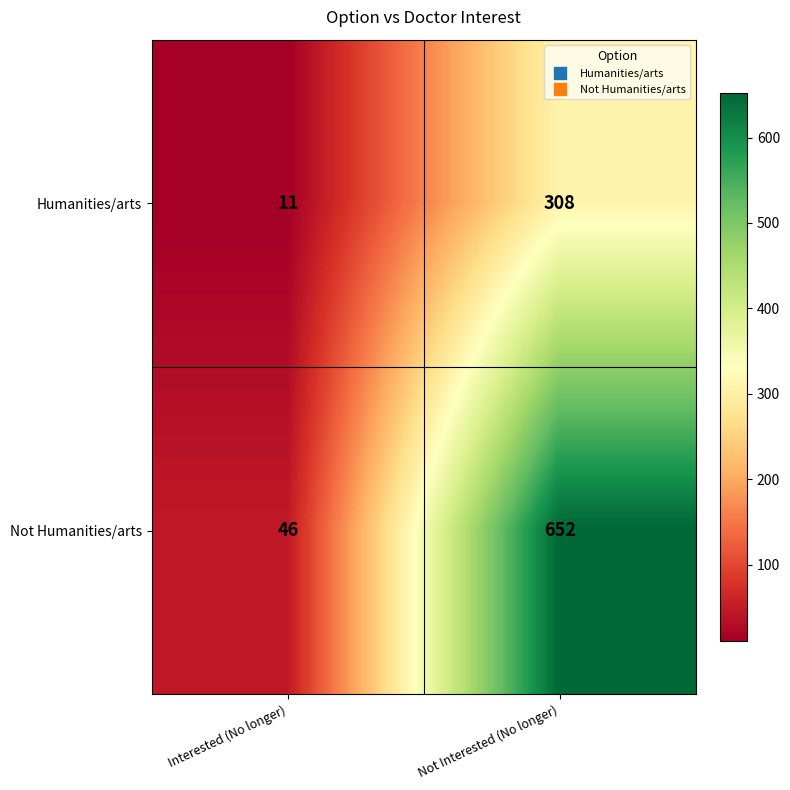

Which series has the largest range (max minus min)?

Not Humanities/arts